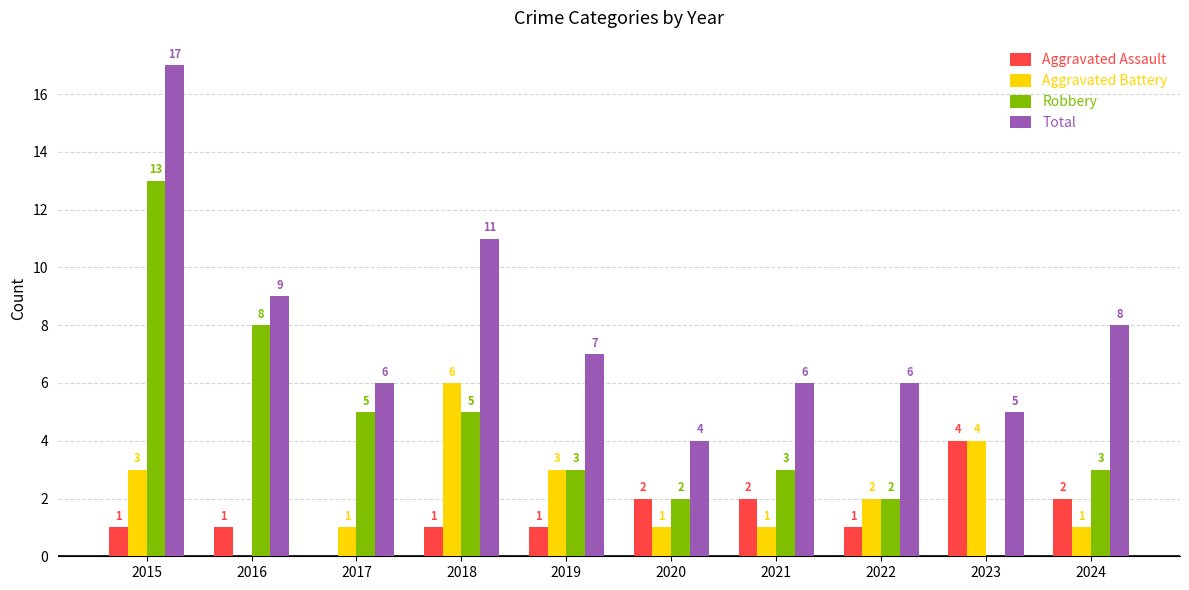

How many distinct data groups are displayed?

4